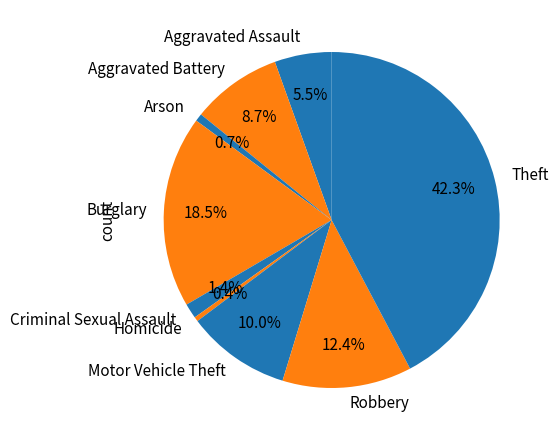

What is the ratio of the value at Aggravated Battery to the value at Burglary?

0.5